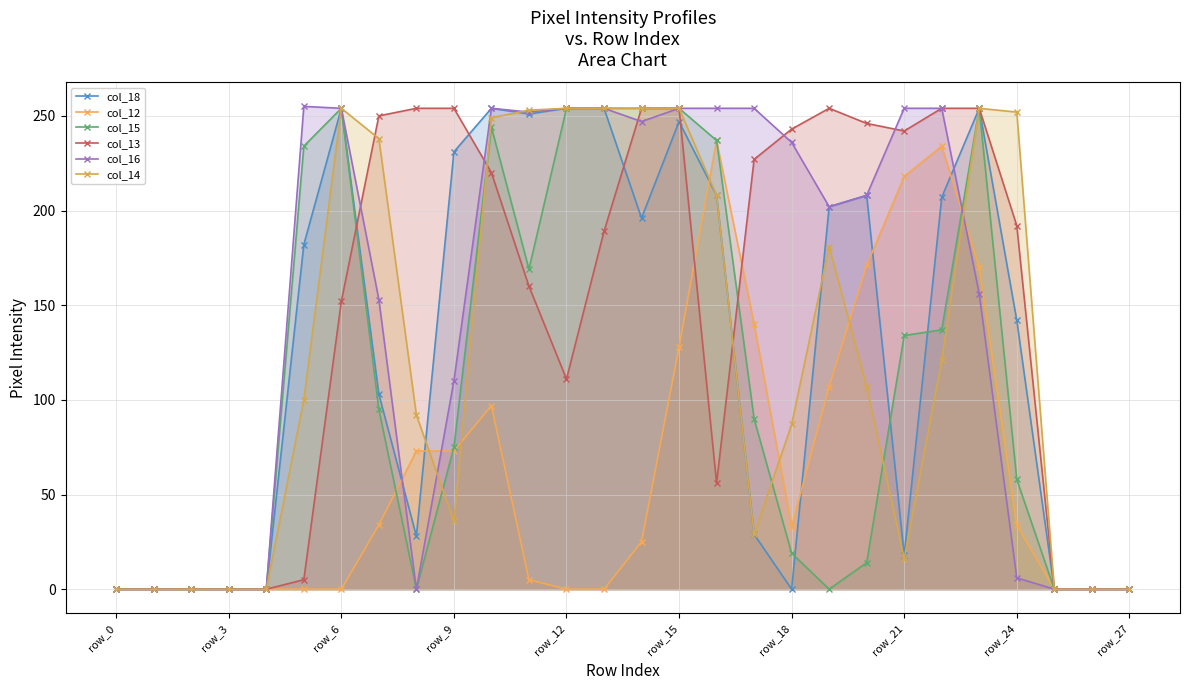

Does the chart have visible grid lines?

Yes